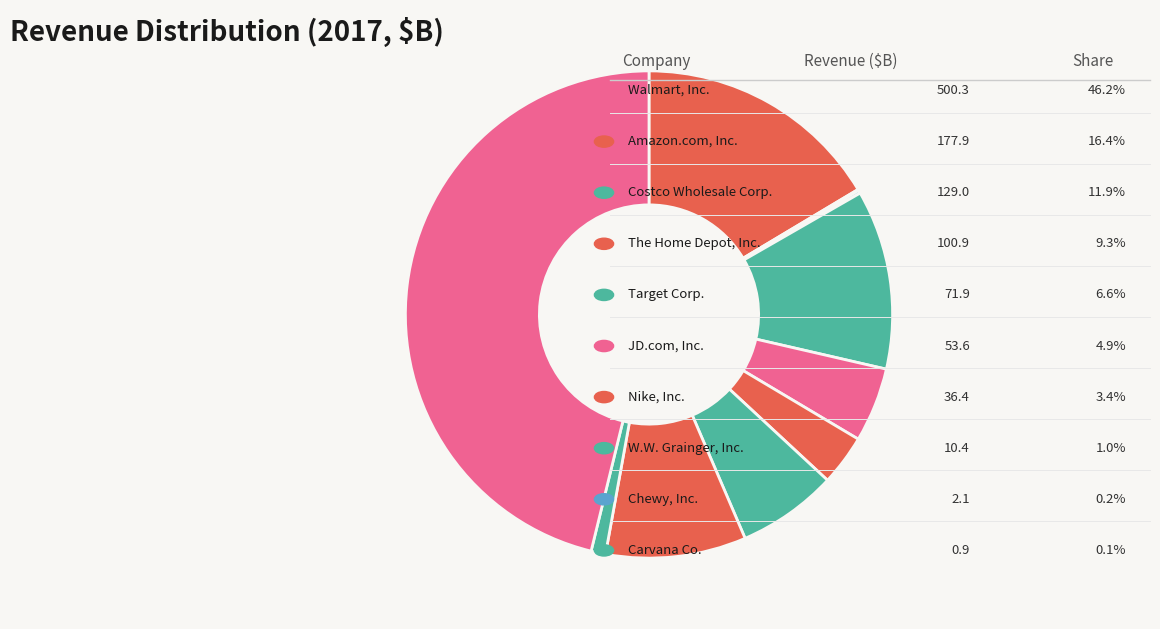

To the nearest percent, what is the difference between the largest and smallest slice percentages?

46%